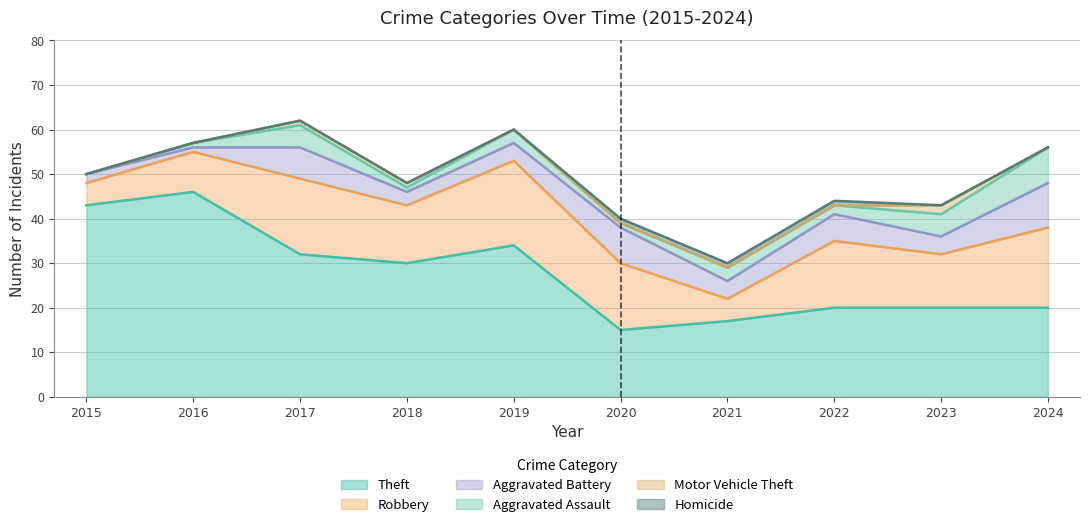

What is the difference between the maximum and second lowest values in the Aggravated Battery series?

8